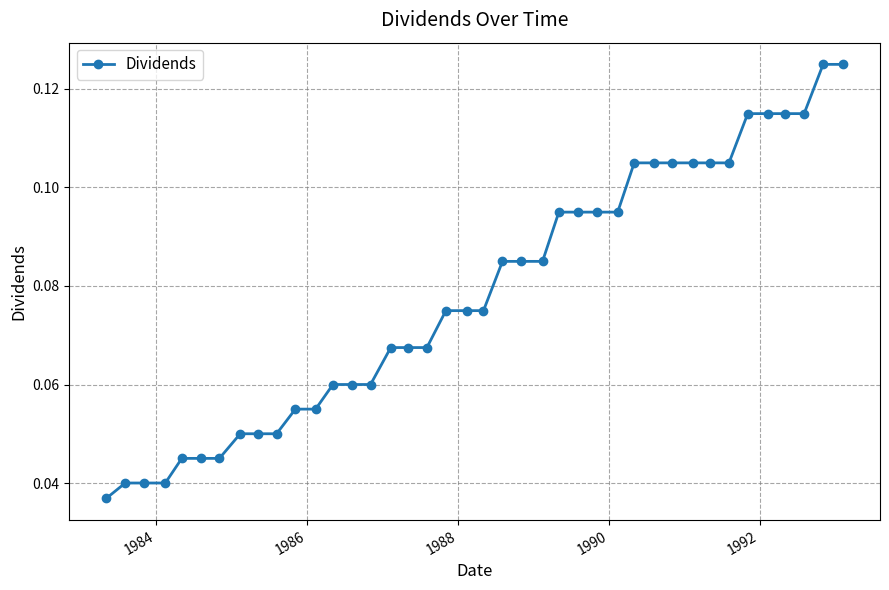

How many values are between 0 and 1?

40